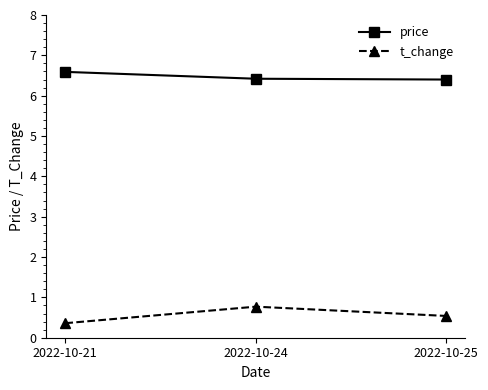

Reading left to right, extract all data points from this chart.

price: 2022-10-21=6.6	2022-10-24=6.4	2022-10-25=6.4
t_change: 2022-10-21=0.4	2022-10-24=0.8	2022-10-25=0.5